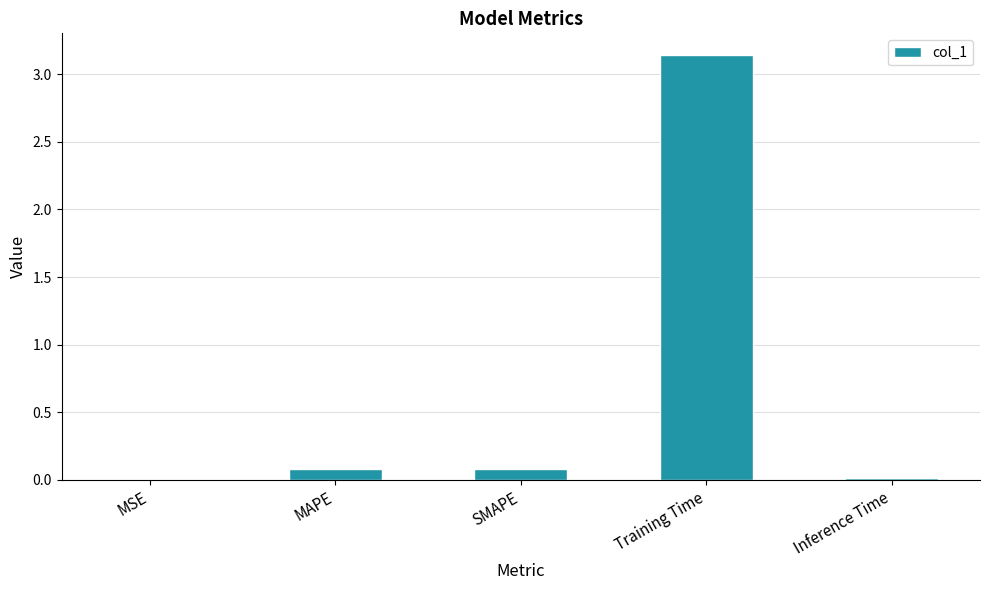

Which label corresponds to the largest value in the chart?

Training Time